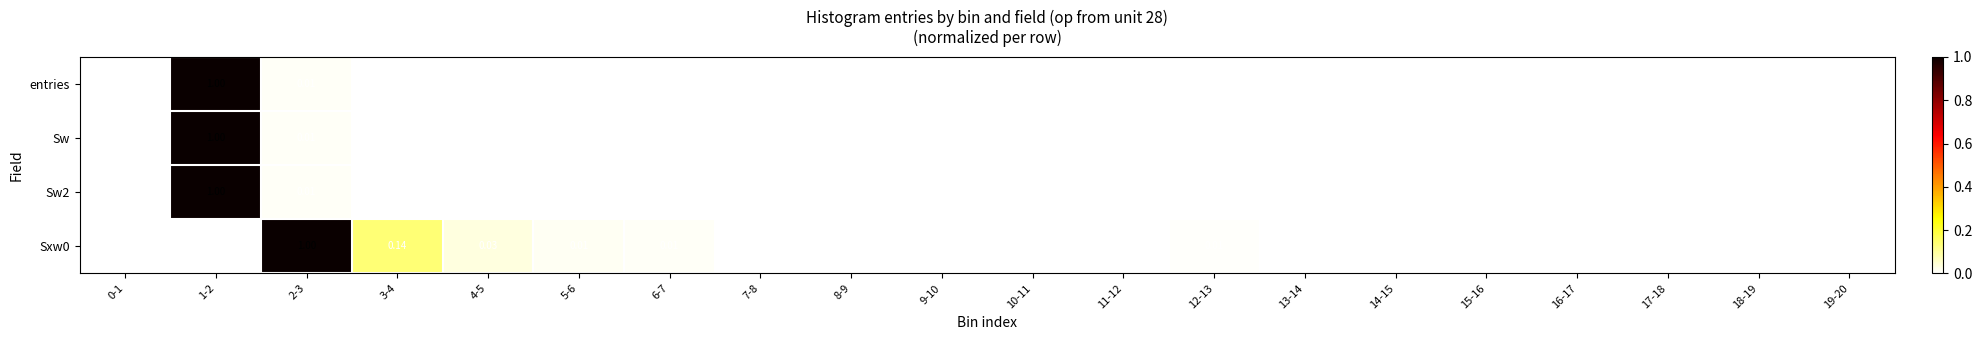

At which category is the sum across all series the highest?

1-2